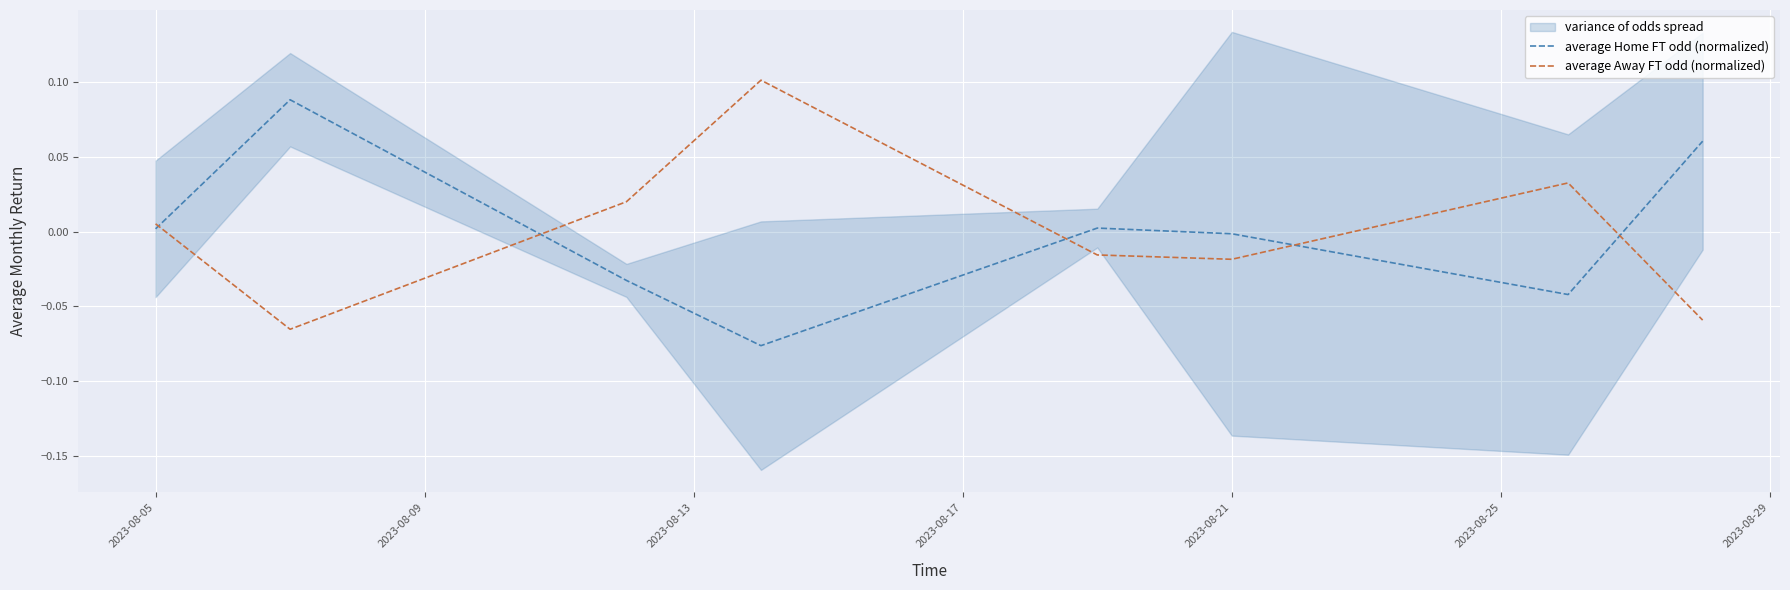

True or false: average Away FT odd (normalized) has more than 2 points higher than both neighbors.

False